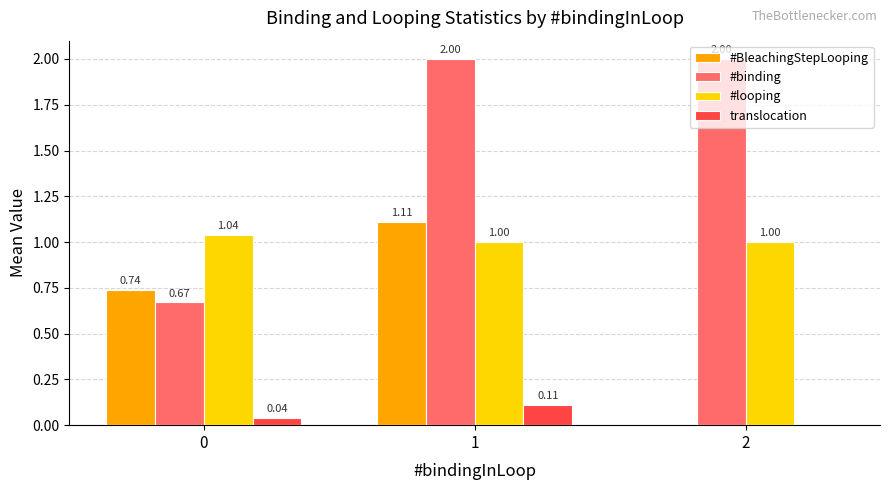

What is the total value across all series at 0?

2.5